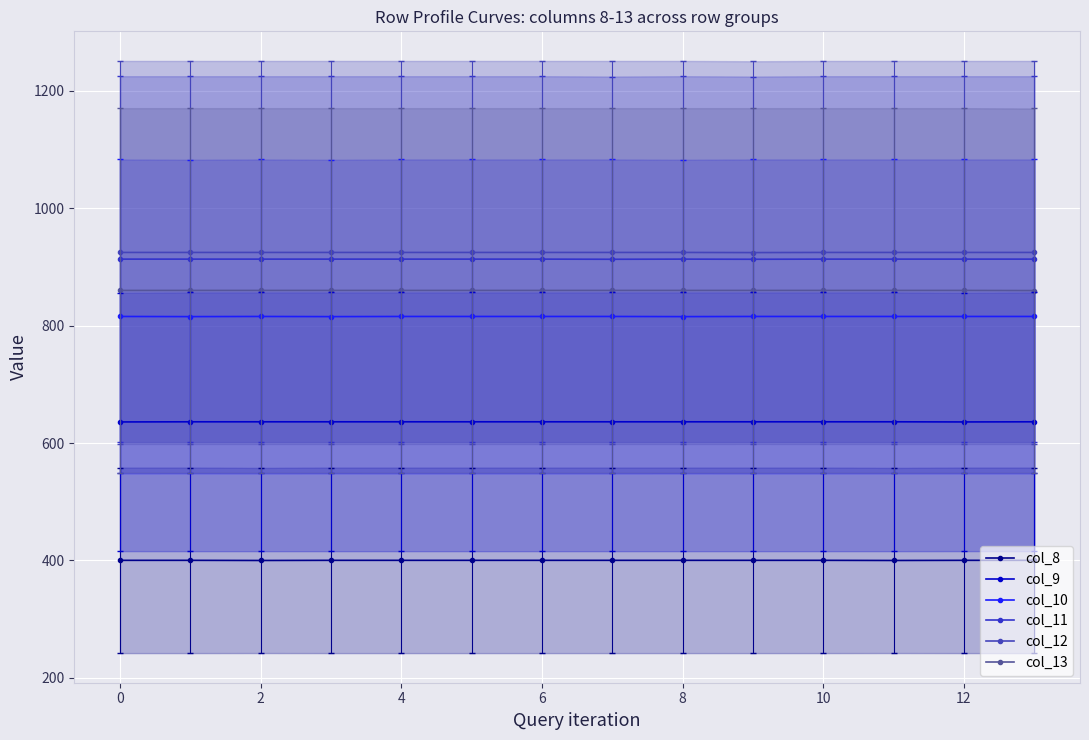

At which label does col_8 reach its minimum?

2